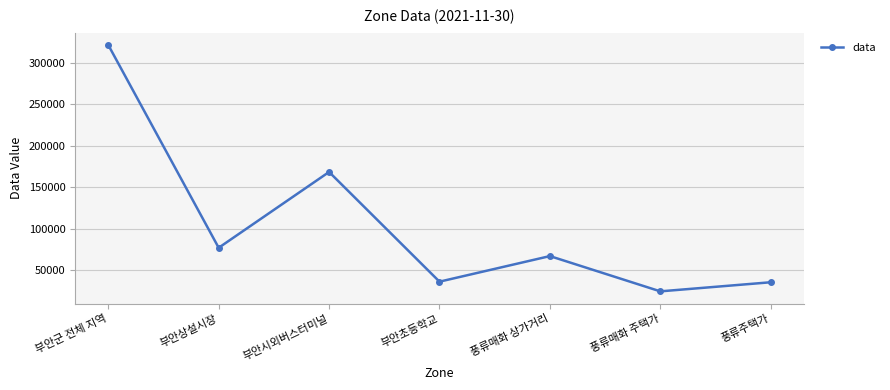

What is the sum of the values at 부안군 전체 지역 and 부안상설시장?

398259